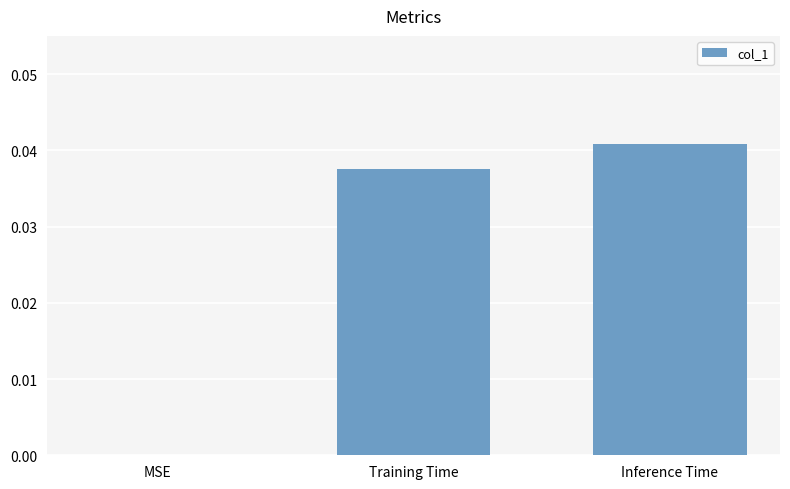

Count the values in the range 0 to 1.

3